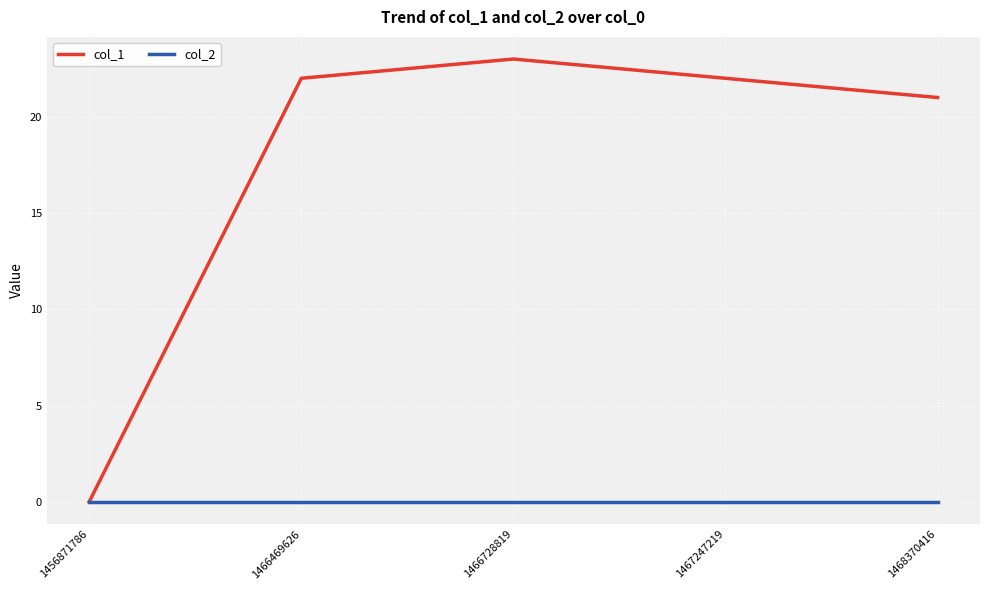

Between 1466469626 and 1466728819, which series saw the biggest shift?

col_1